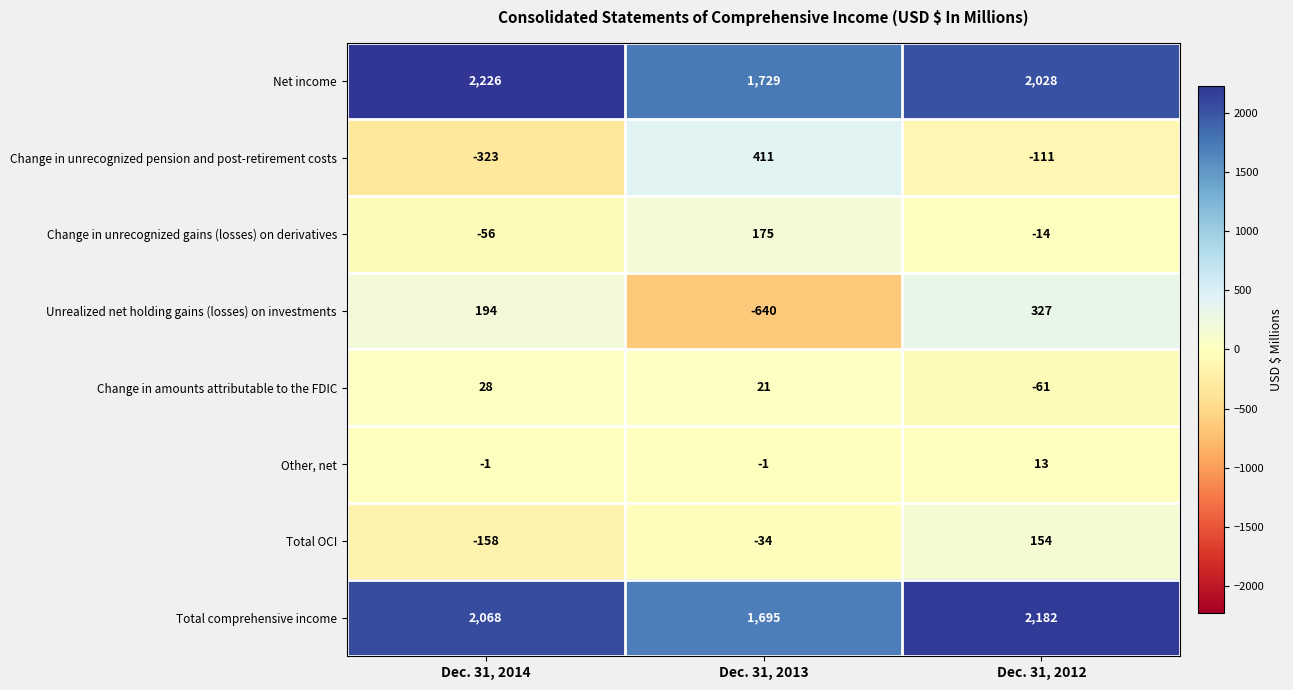

Reading right to left, list all the values displayed in this chart.

Net income: Dec. 31, 2012=2028	Dec. 31, 2013=1729	Dec. 31, 2014=2226
Change in unrecognized pension and post-retirement costs: Dec. 31, 2012=-111	Dec. 31, 2013=411	Dec. 31, 2014=-323
Change in unrecognized gains (losses) on derivatives: Dec. 31, 2012=-14	Dec. 31, 2013=175	Dec. 31, 2014=-56
Unrealized net holding gains (losses) on investments: Dec. 31, 2012=327	Dec. 31, 2013=-640	Dec. 31, 2014=194
Change in amounts attributable to the FDIC: Dec. 31, 2012=-61	Dec. 31, 2013=21	Dec. 31, 2014=28
Other, net: Dec. 31, 2012=13	Dec. 31, 2013=-1	Dec. 31, 2014=-1
Total OCI: Dec. 31, 2012=154	Dec. 31, 2013=-34	Dec. 31, 2014=-158
Total comprehensive income: Dec. 31, 2012=2182	Dec. 31, 2013=1695	Dec. 31, 2014=2068